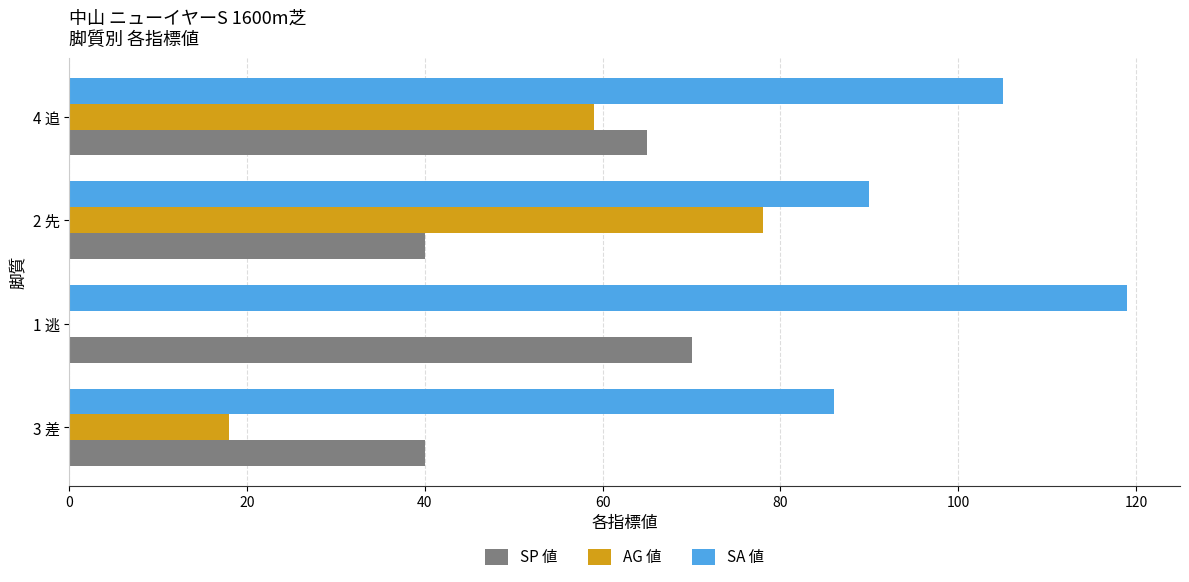

Where is SP 値 nearest to the value 55?

4 追